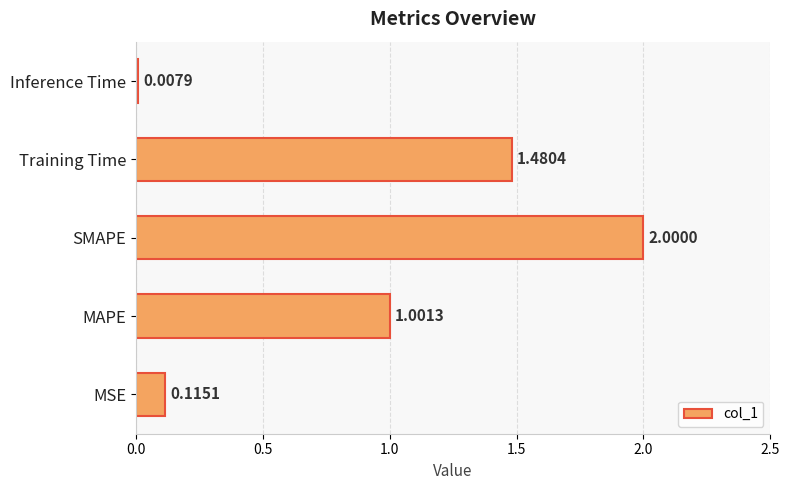

At which category does the chart reach its minimum across all series?

Inference Time